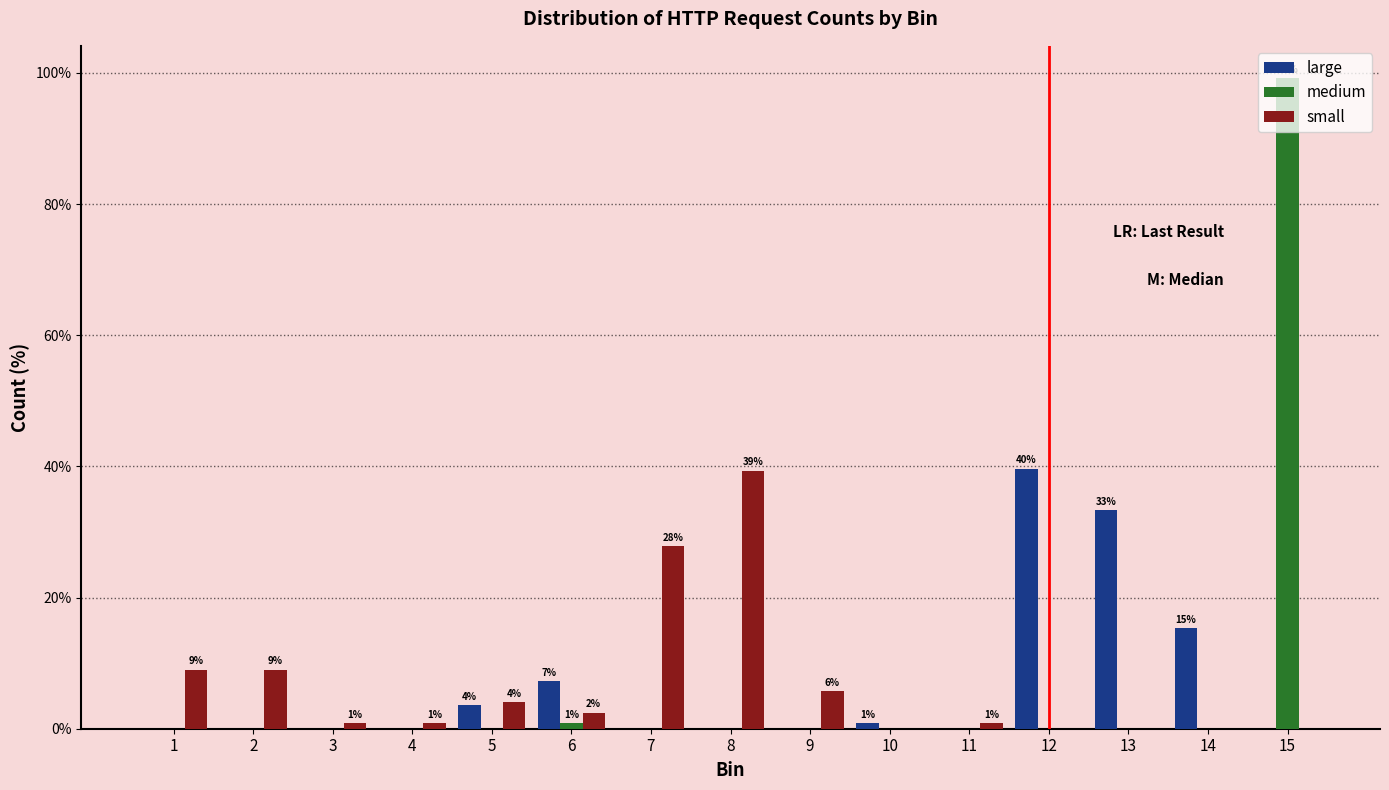

Which series changed the most between 13 and 14?

large